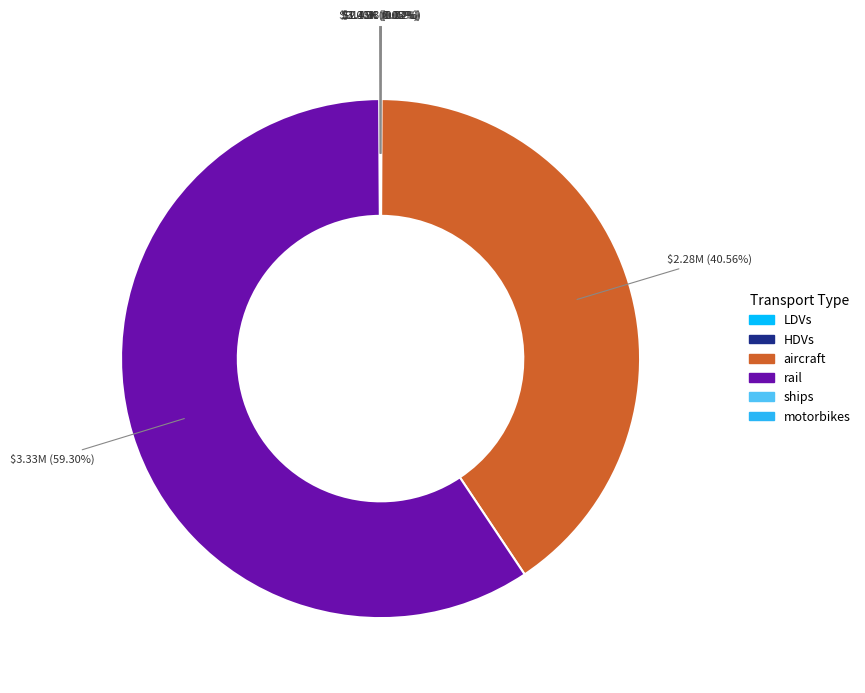

What is the largest slice in the pie chart?

rail